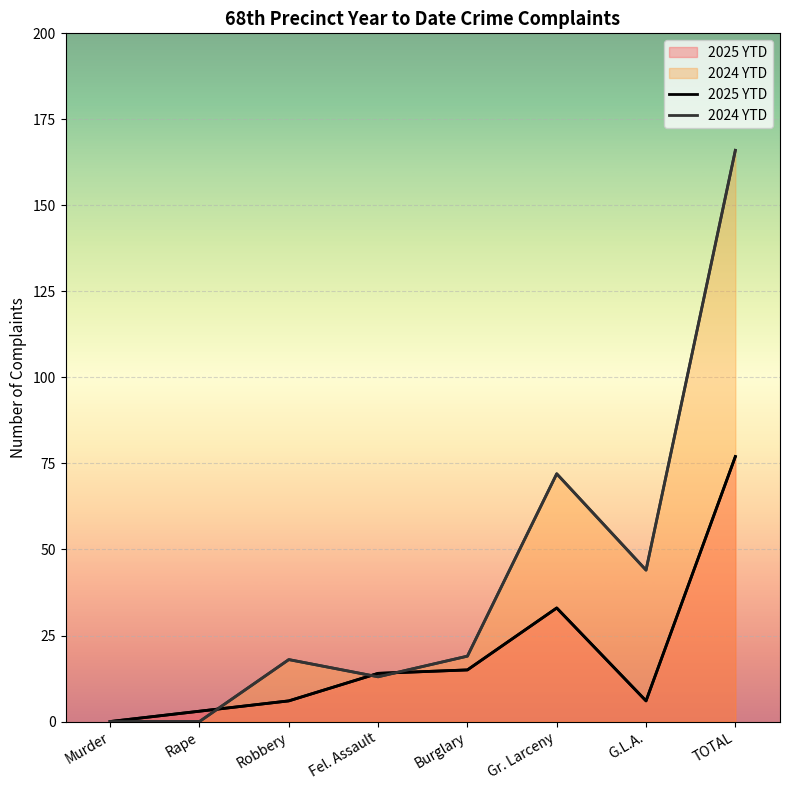

Where is the first local minimum for 2025 YTD?

G.L.A.